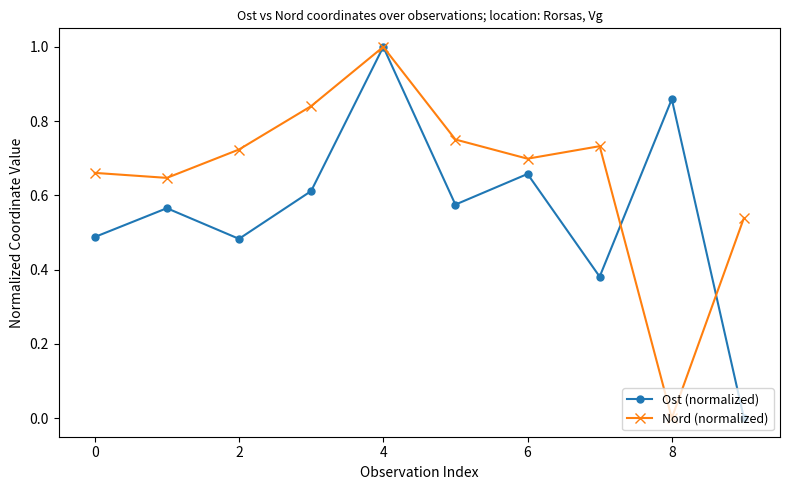

How many lines are shown in the chart?

2